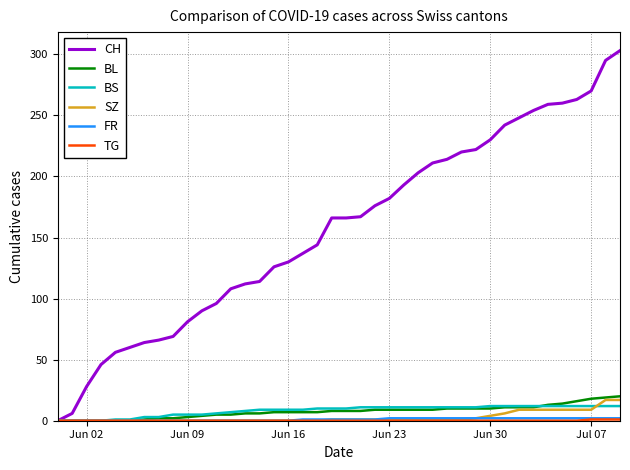

Does the chart display data point markers on the line(s)?

No